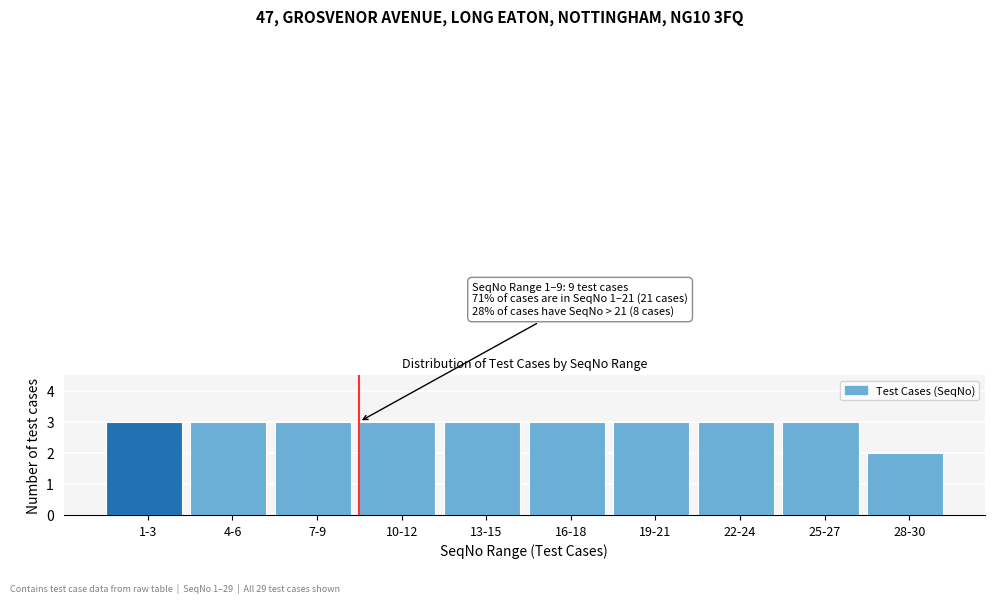

Reading left to right, list all the values displayed in this chart.

1-3=3	4-6=3	7-9=3	10-12=3	13-15=3	16-18=3	19-21=3	22-24=3	25-27=3	28-30=2